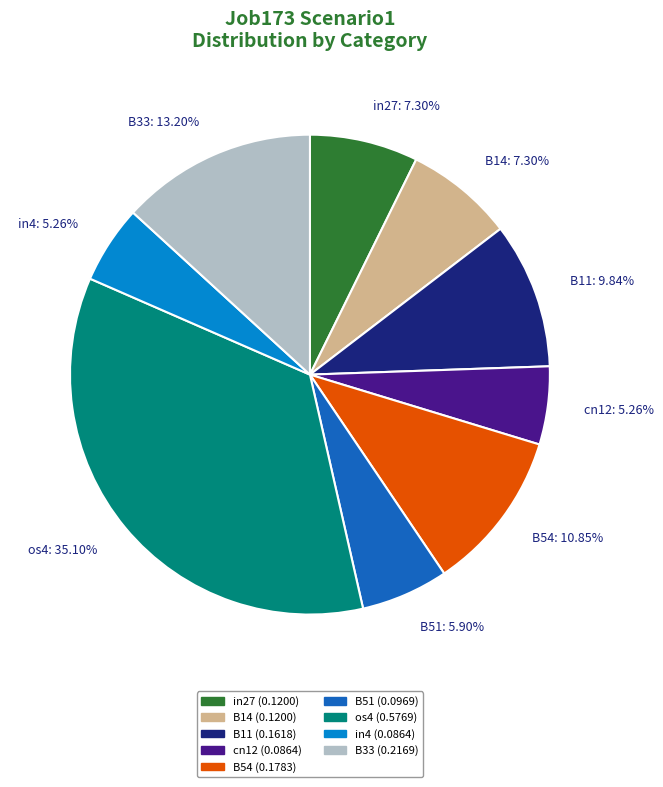

True or false: in4 accounts for 5% of the total.

True